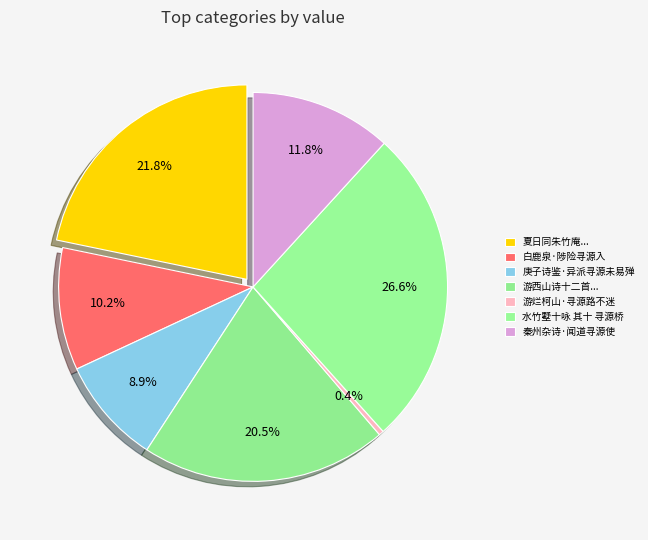

Is the sum of 水竹墅十咏 其十 寻源桥 and 白鹿泉·陟险寻源入 greater than half?

No